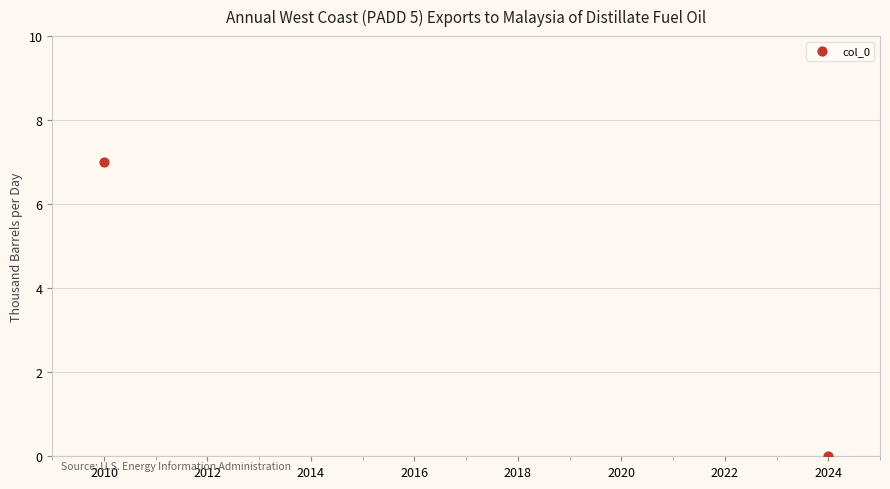

What is the average Y value?

4